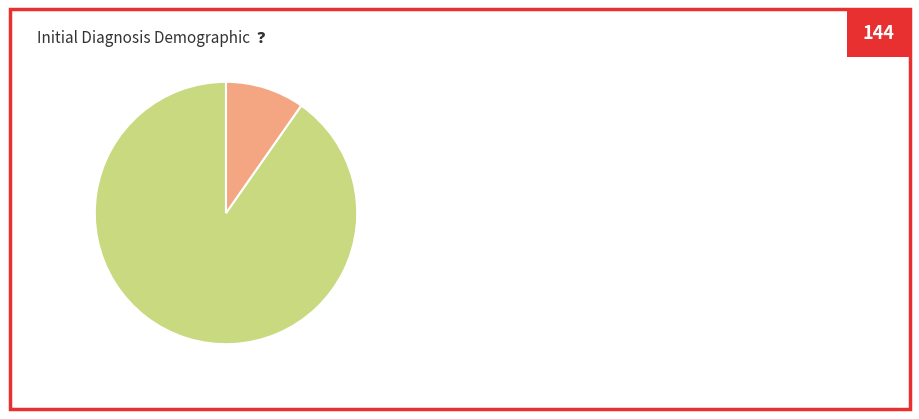

Does any single category account for the majority?

Yes